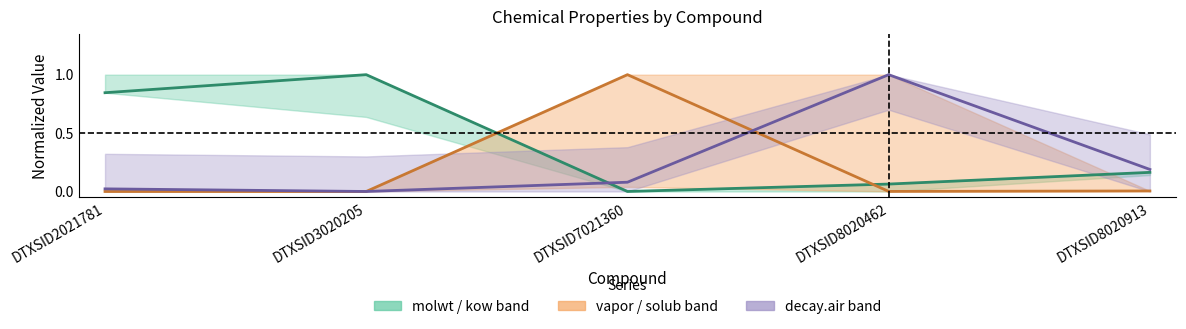

What is the maximum value shown in the chart?

1.0